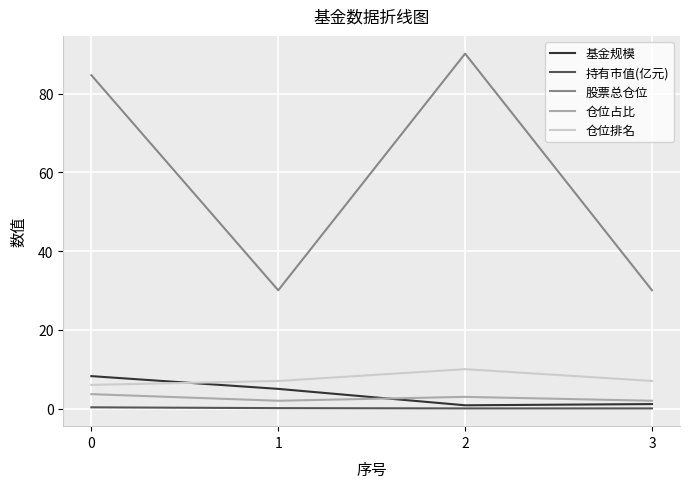

True or false: 仓位排名 has more than 1 interior local peaks.

False